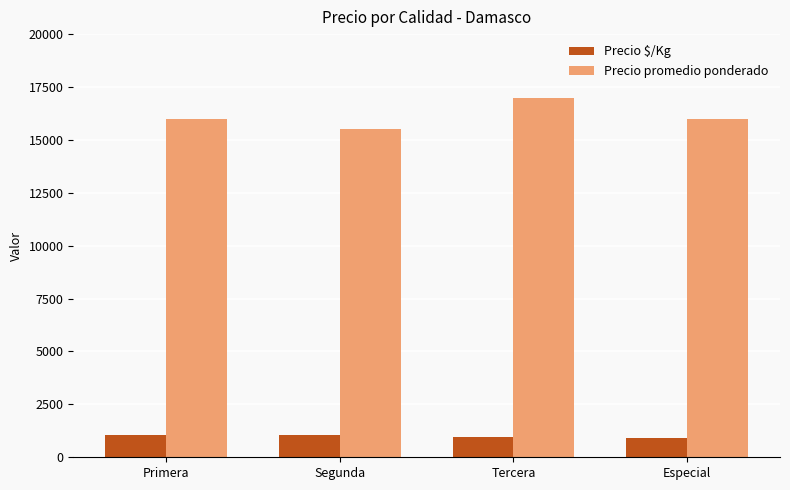

At how many categories does at least one series exceed 4166?

4